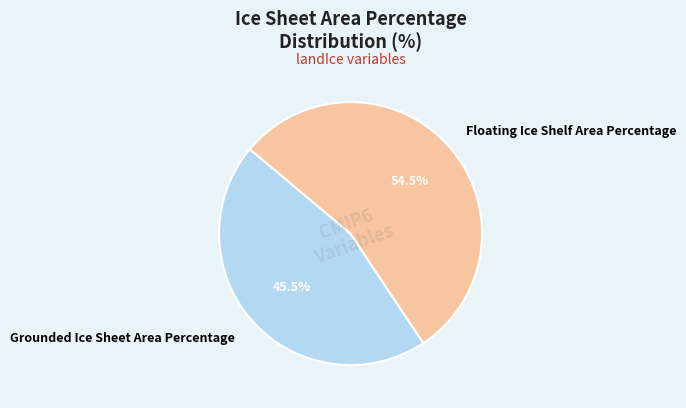

True or false: Grounded Ice Sheet Area Percentage accounts for 58% of the total.

False